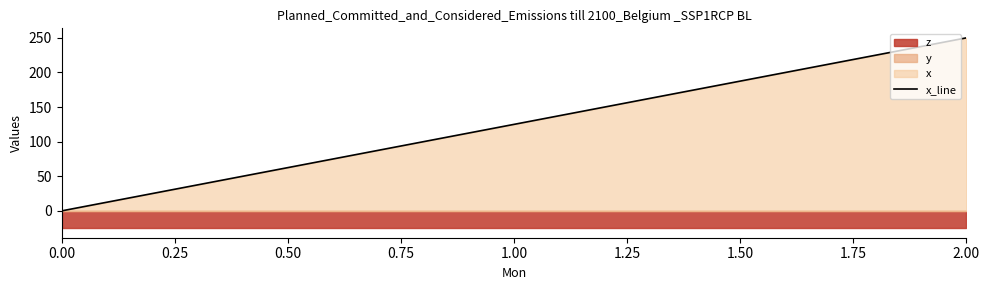

List the labels in order of x_line value, smallest first.

0.00, 1.00, 2.00